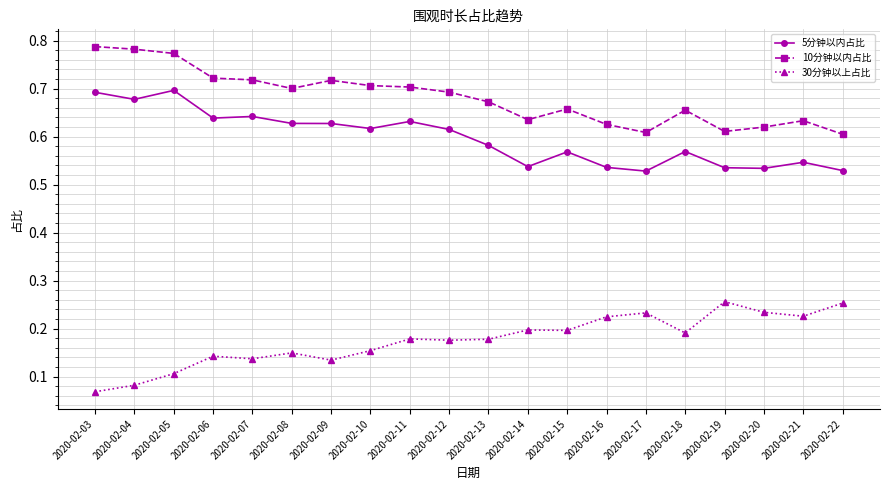

Does the chart have visible grid lines?

Yes